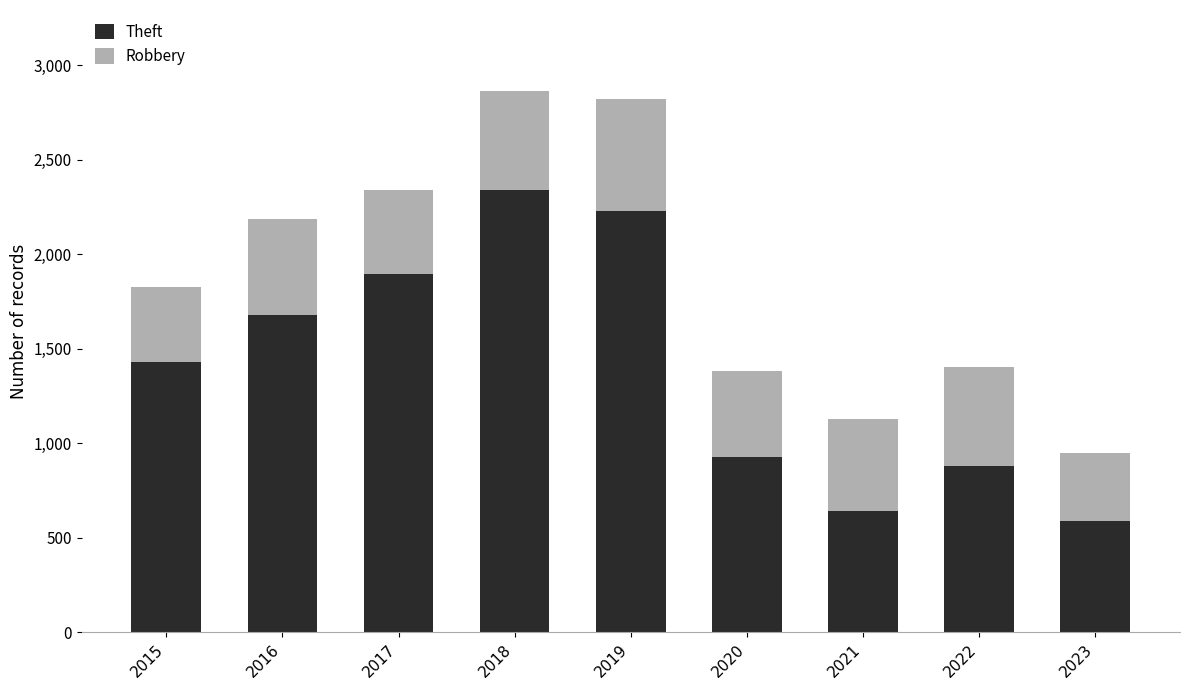

How many data points in Theft are less than 1429?

4